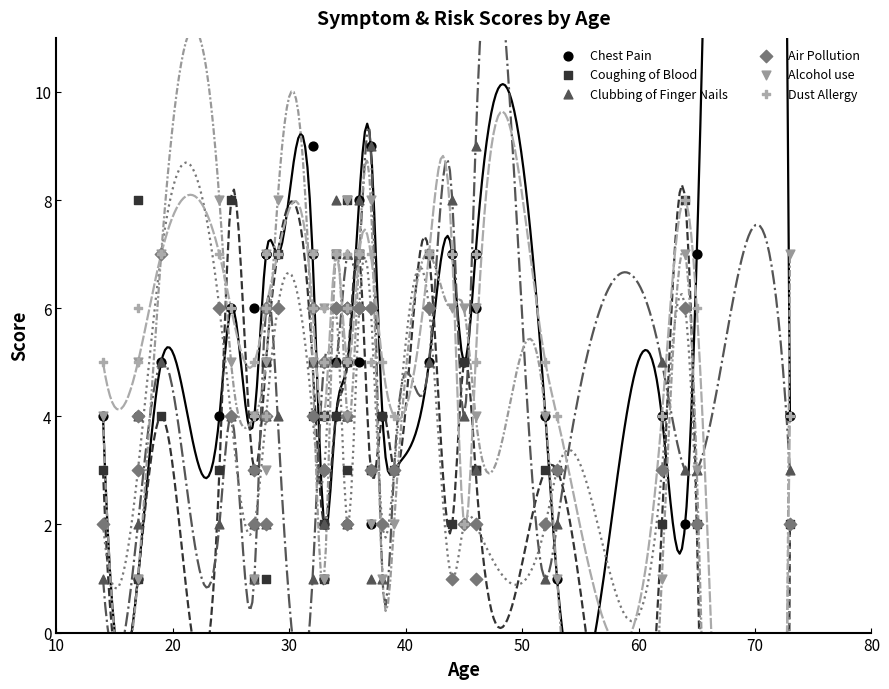

What are all the series names shown in the legend?

Chest Pain, Coughing of Blood, Clubbing of Finger Nails, Air Pollution, Alcohol use, Dust Allergy